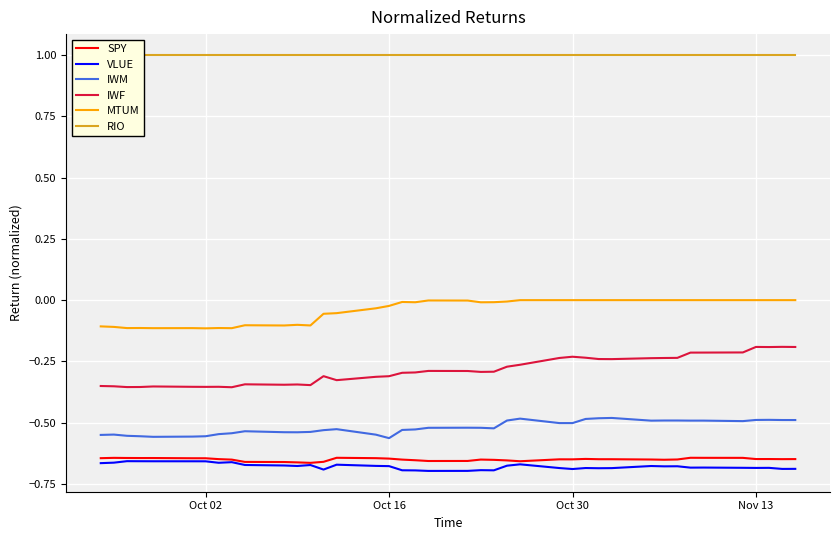

What is the difference between the maximum and minimum values in the MTUM series?

0.1